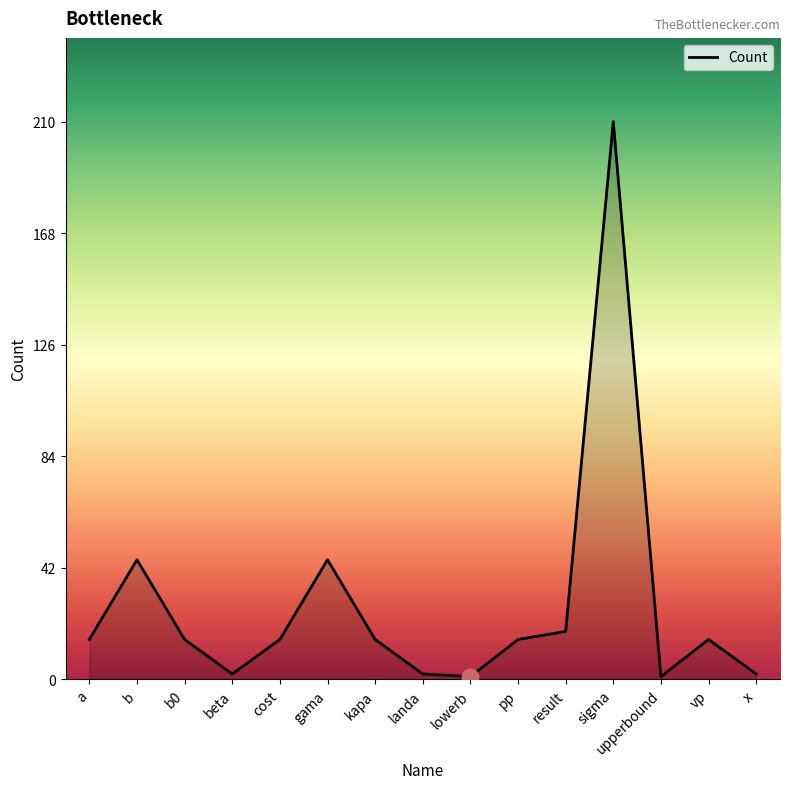

What is the greatest value displayed?

210